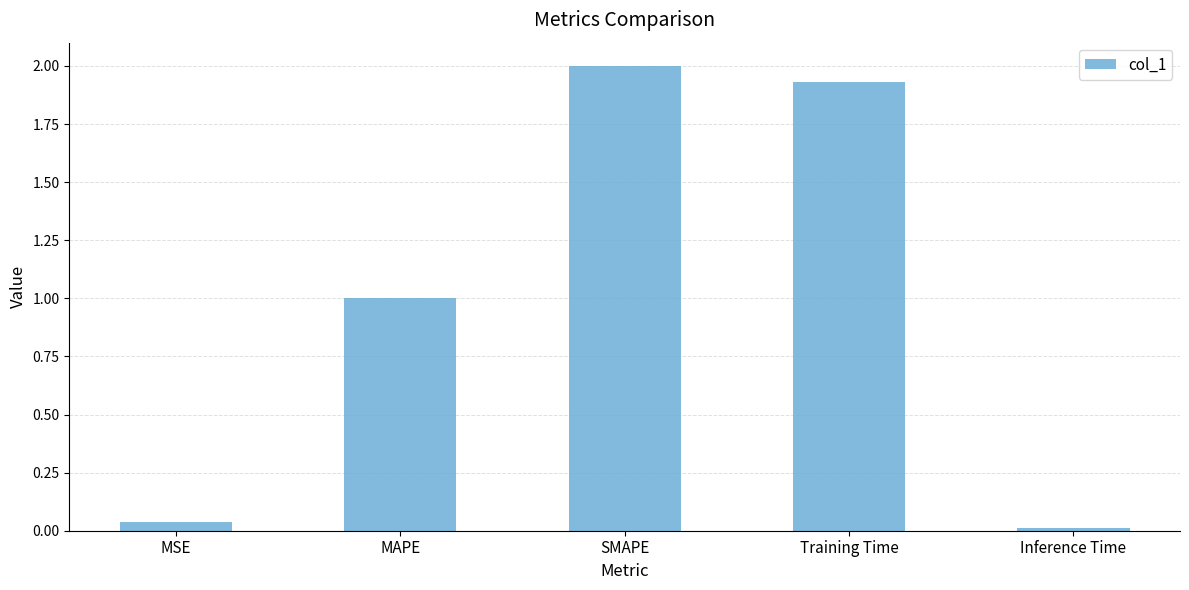

Which has a higher value, SMAPE or Inference Time?

SMAPE